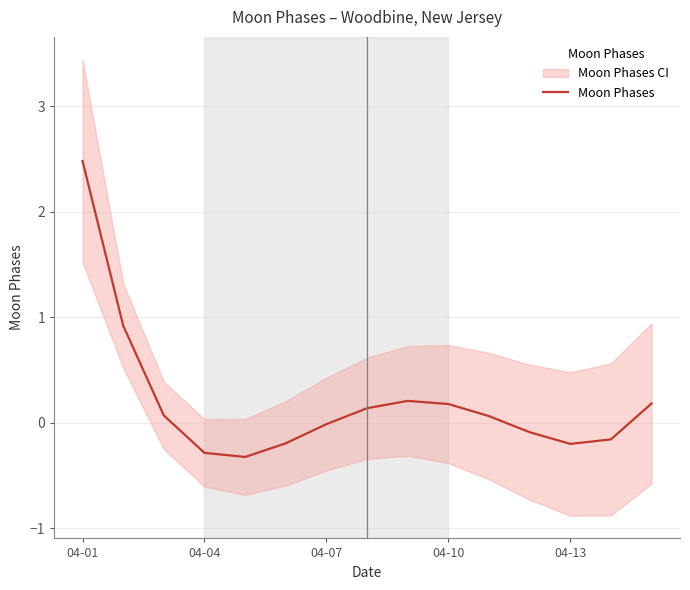

How many data points are less than 0?

7